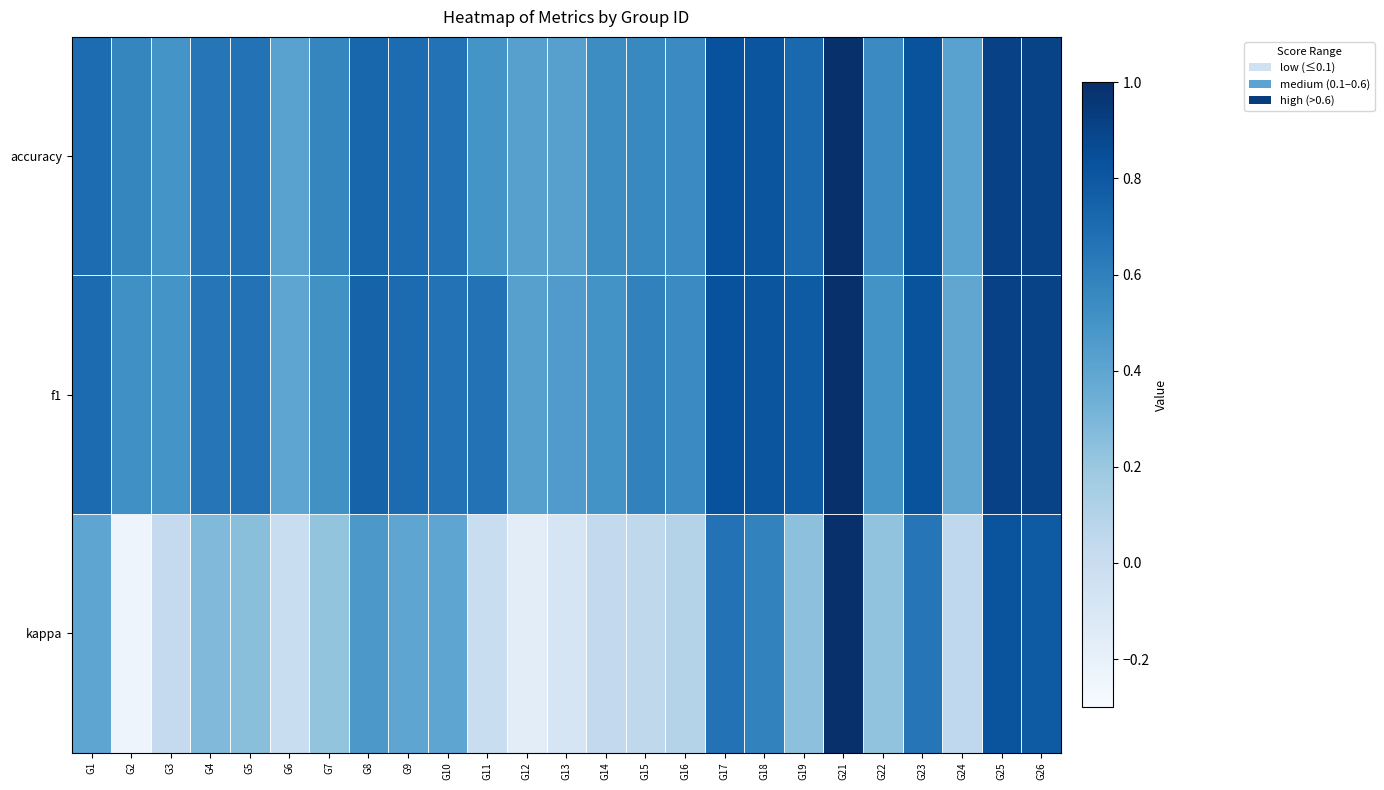

What is the total value across all series at G23?

2.3